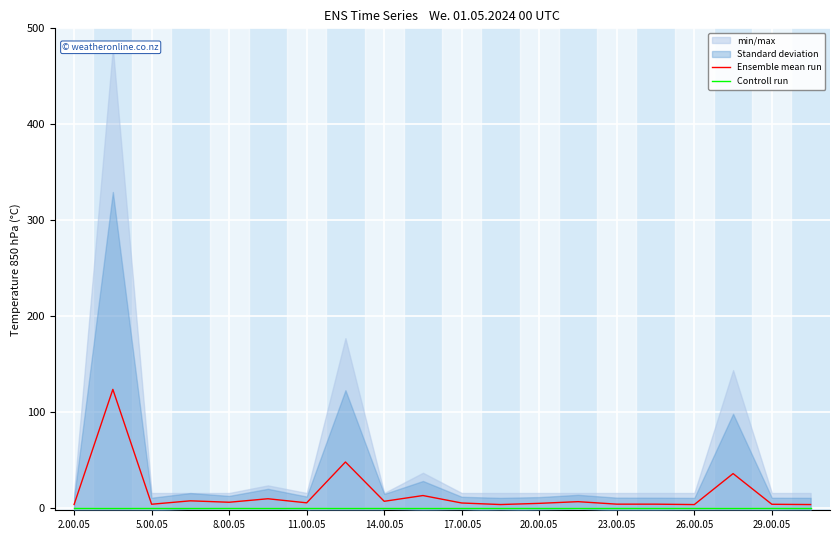

Which category has the lowest value in the Controll run series?

2.00.05